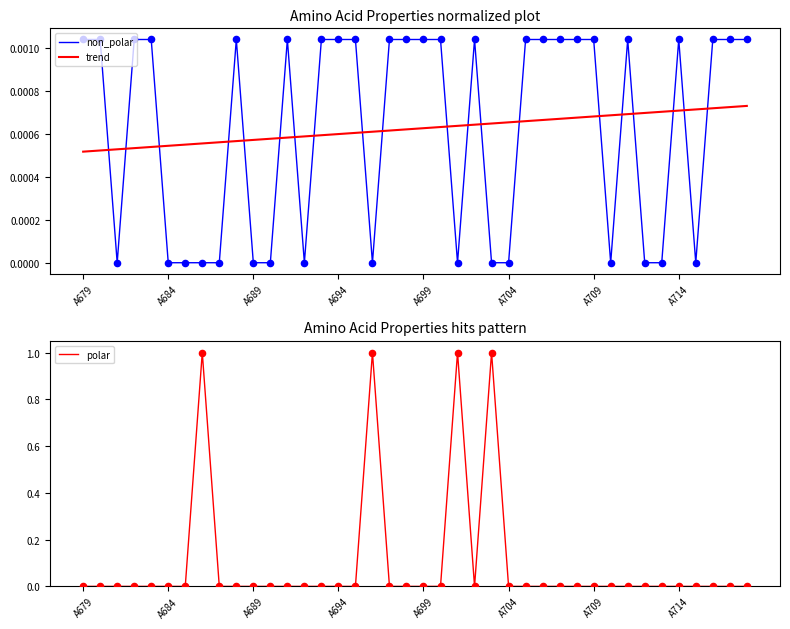

Which series contains the lowest Y value?

non_polar